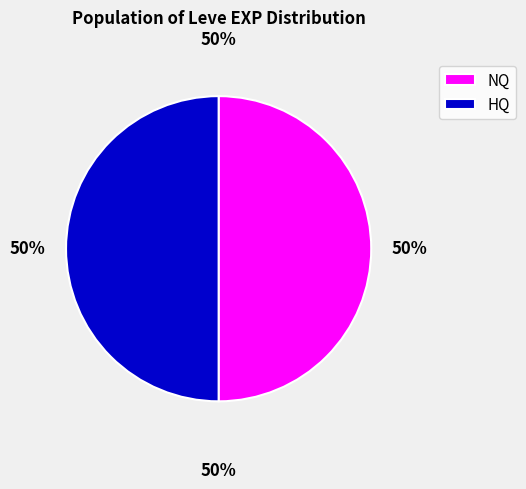

How many slices are in this pie chart?

2